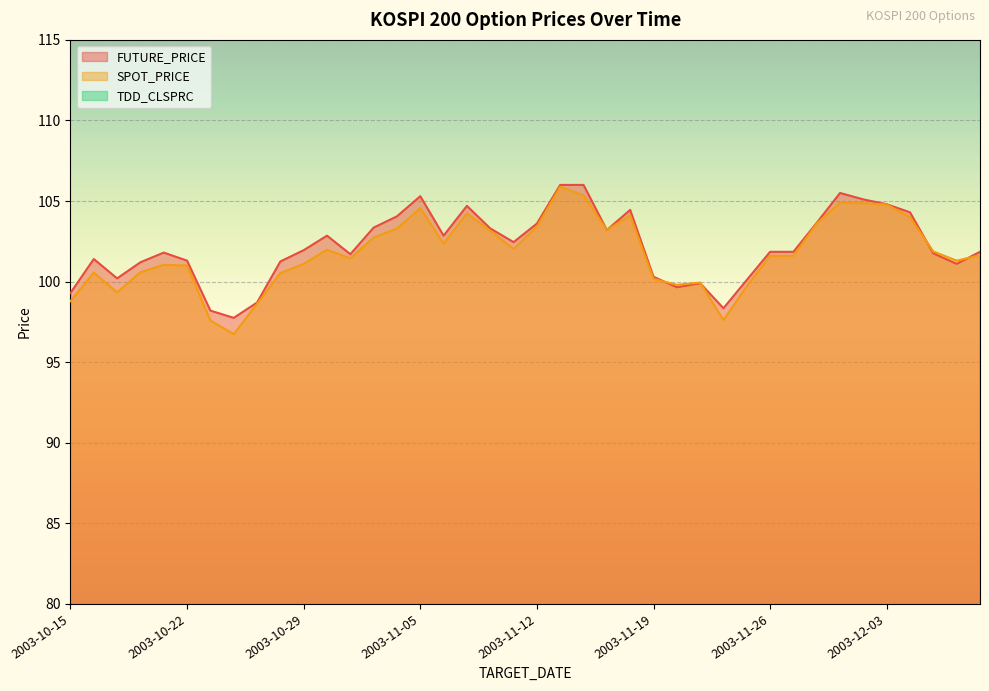

What is the spread (max minus min) of values at 2003-10-27?

97.8